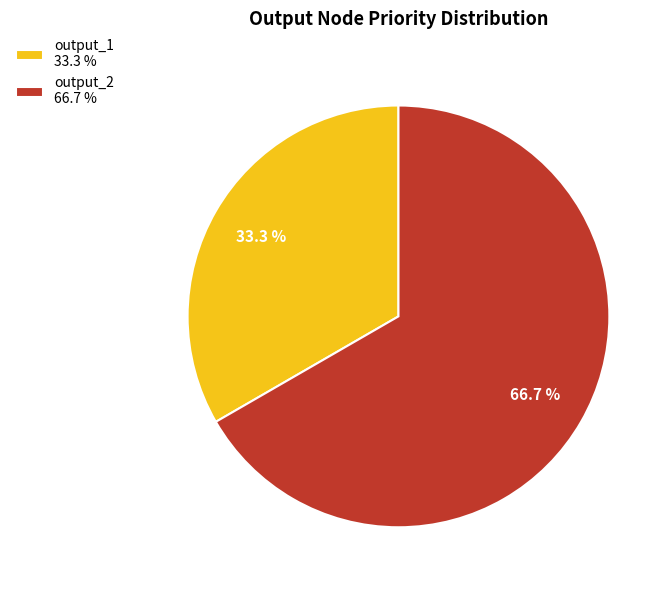

What is the smallest slice in the pie chart?

output_1